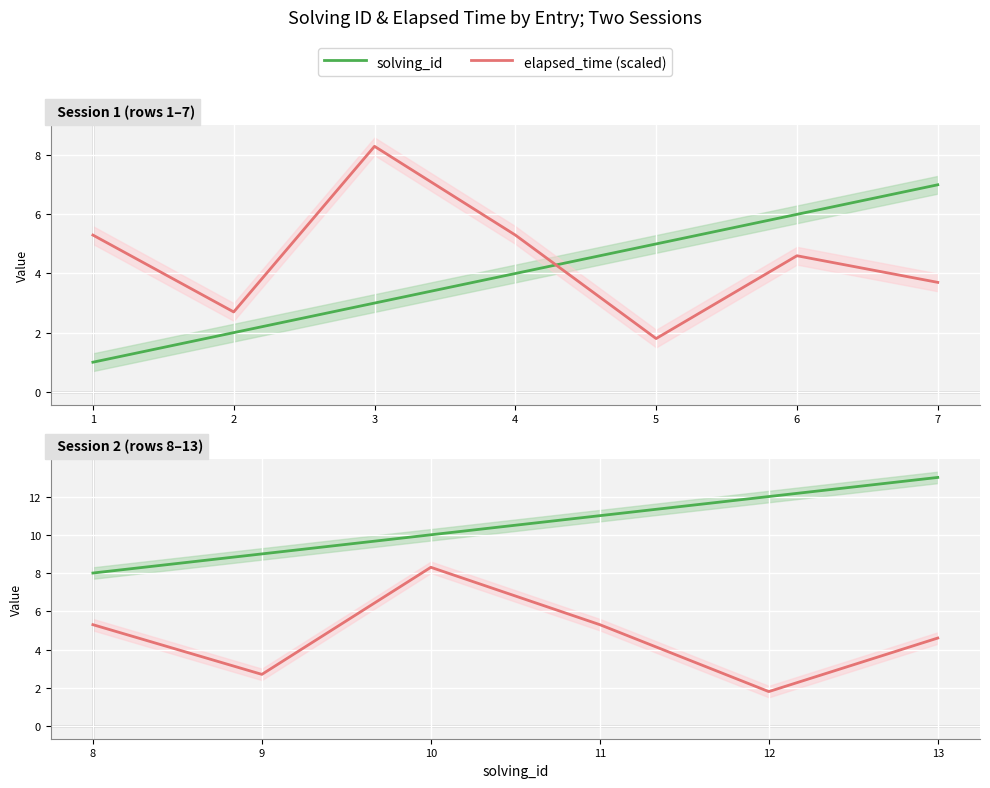

The solving_id series shows 19.3 at 13. True or false?

False